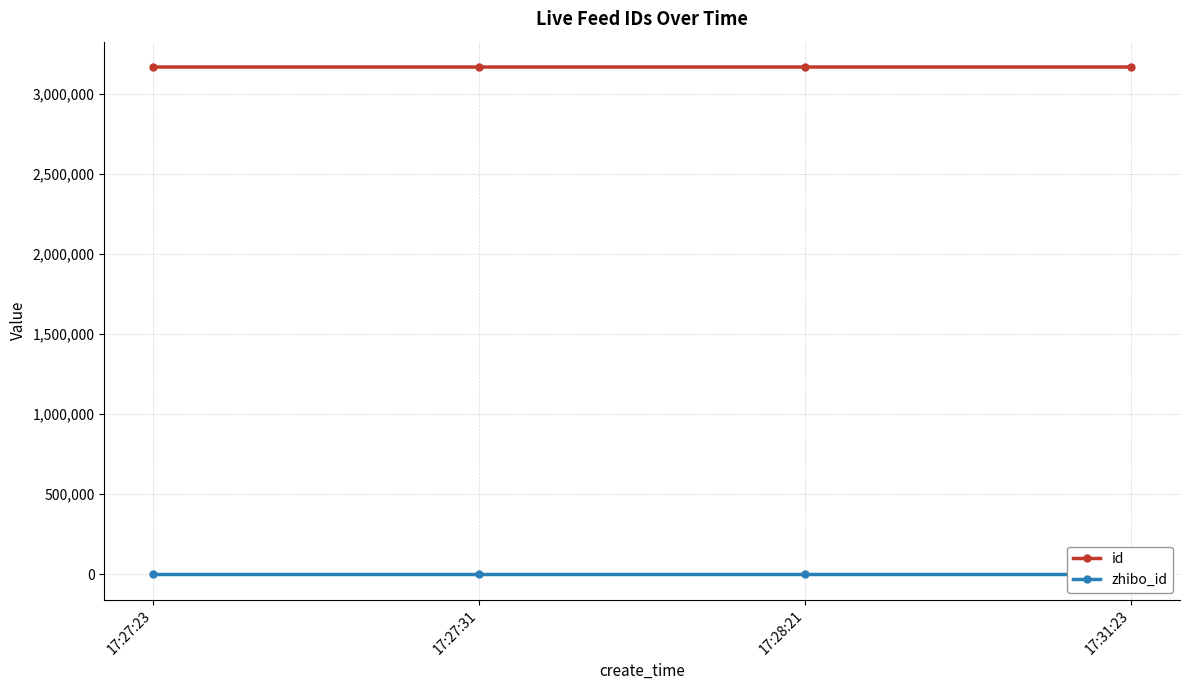

Which series has the largest total across all categories?

id